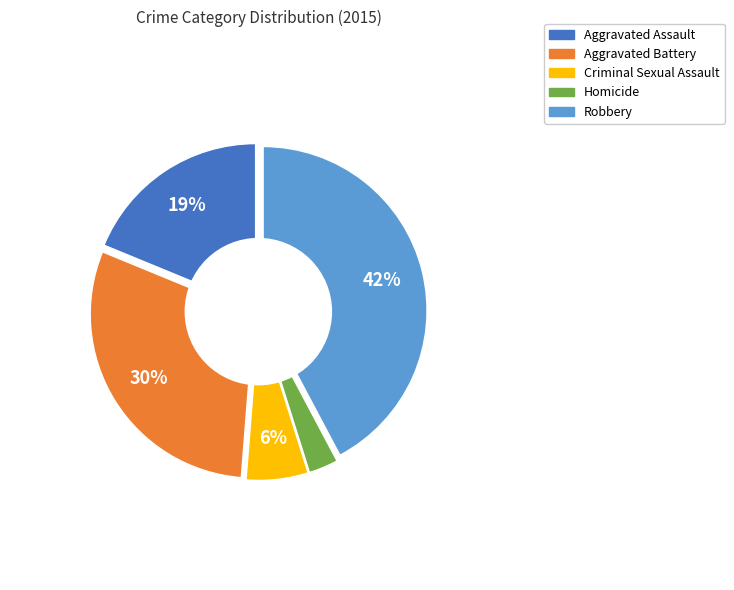

Which slice is the largest?

Robbery